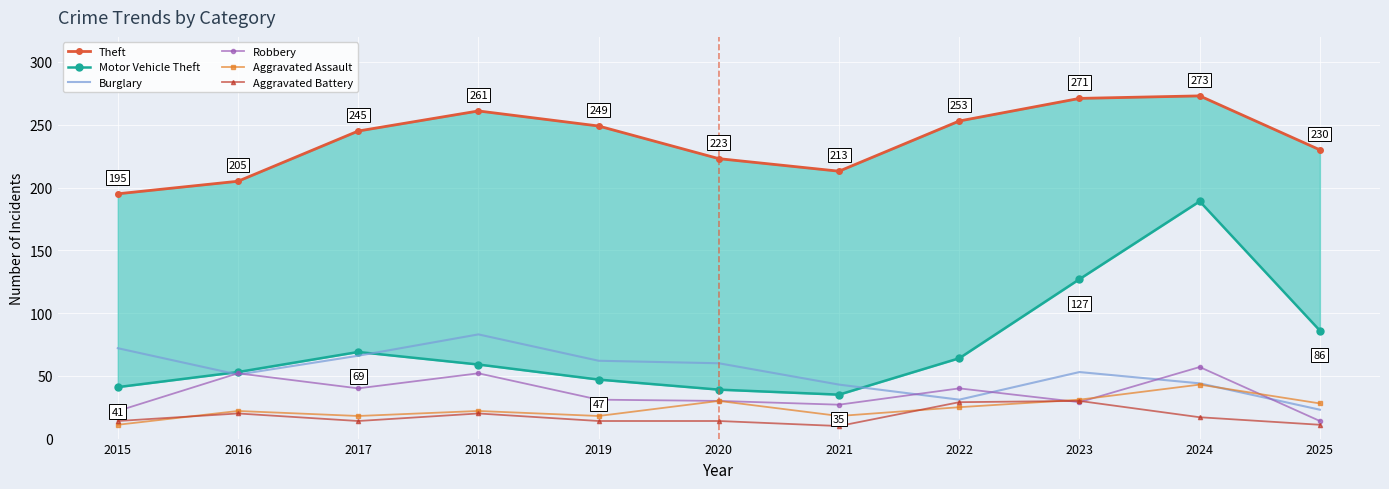

What is the difference between the Robbery values at 2024 and 2017?

17